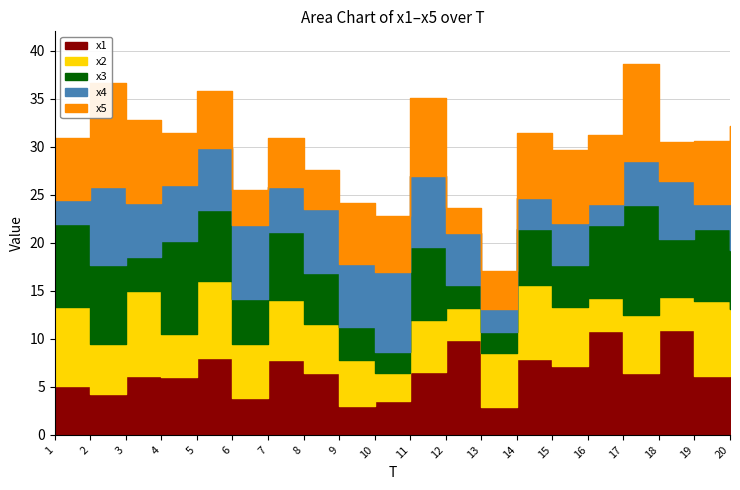

Rank the series by their maximum value, from highest to lowest.

x3, x1, x5, x2, x4